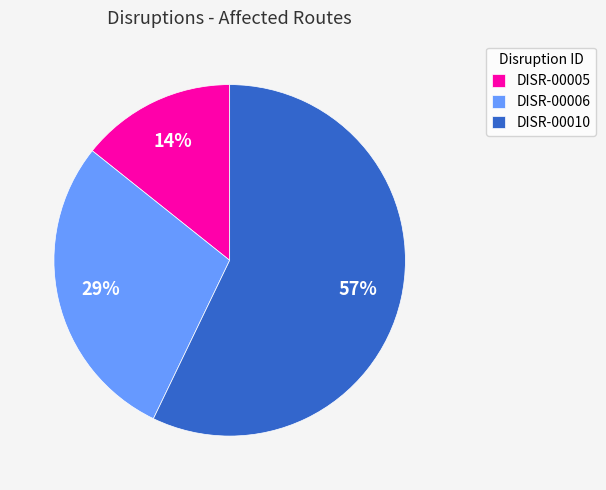

To the nearest percent, what percentage of the pie is DISR-00010?

57%